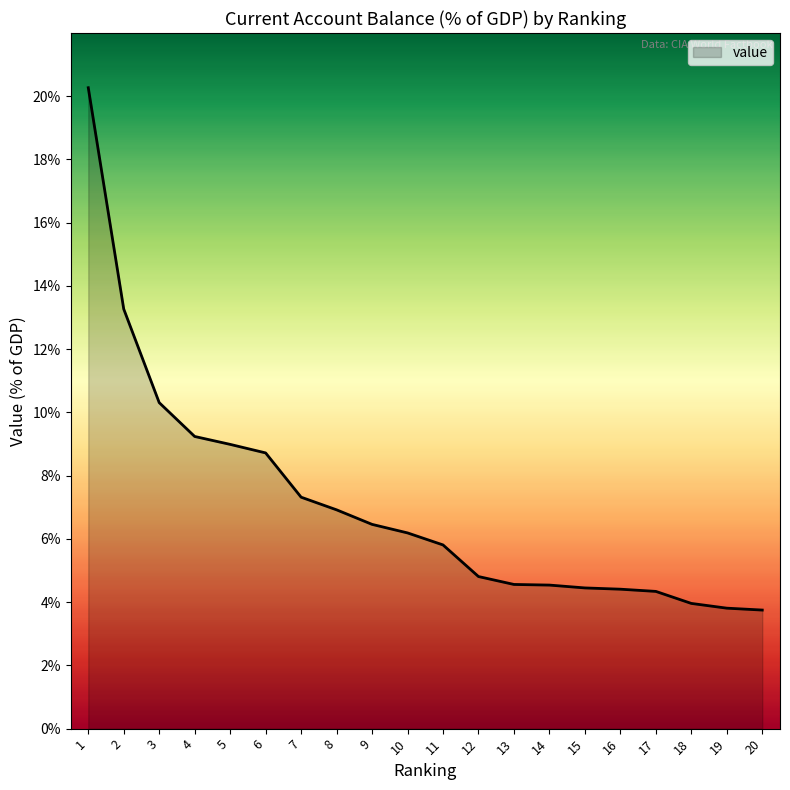

What is the approximate value at 20?

3.8